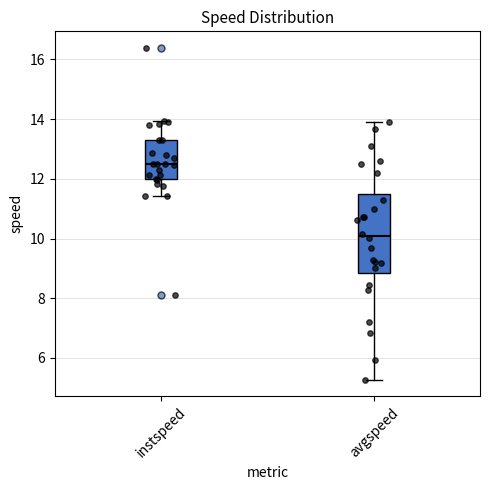

Which box is the tallest, from its lower edge to its upper edge?

avgspeed